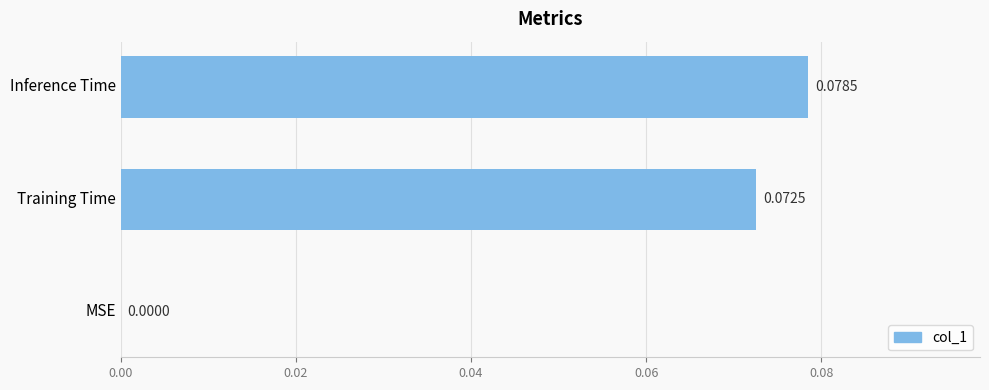

At which category does the chart reach its peak across all series?

Inference Time